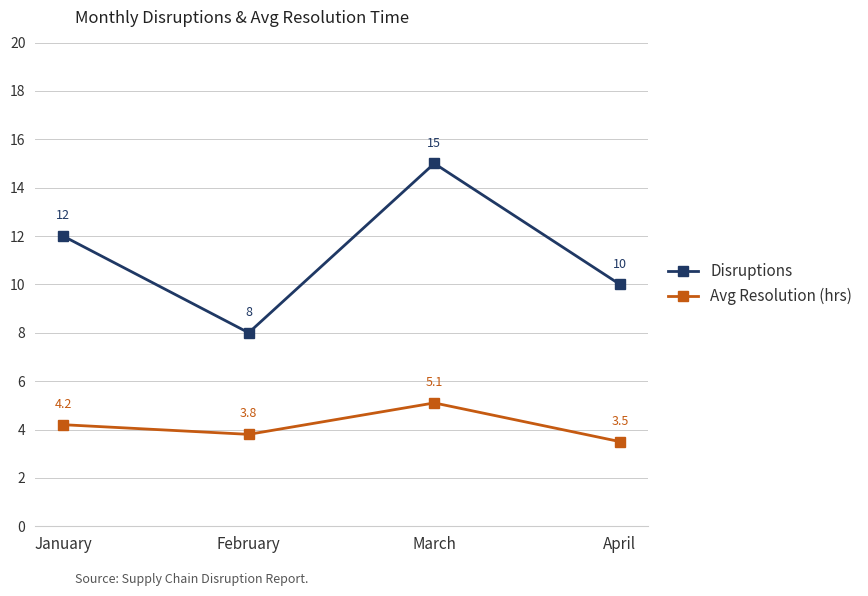

How many data points in Avg Resolution (hrs) are less than 4?

2